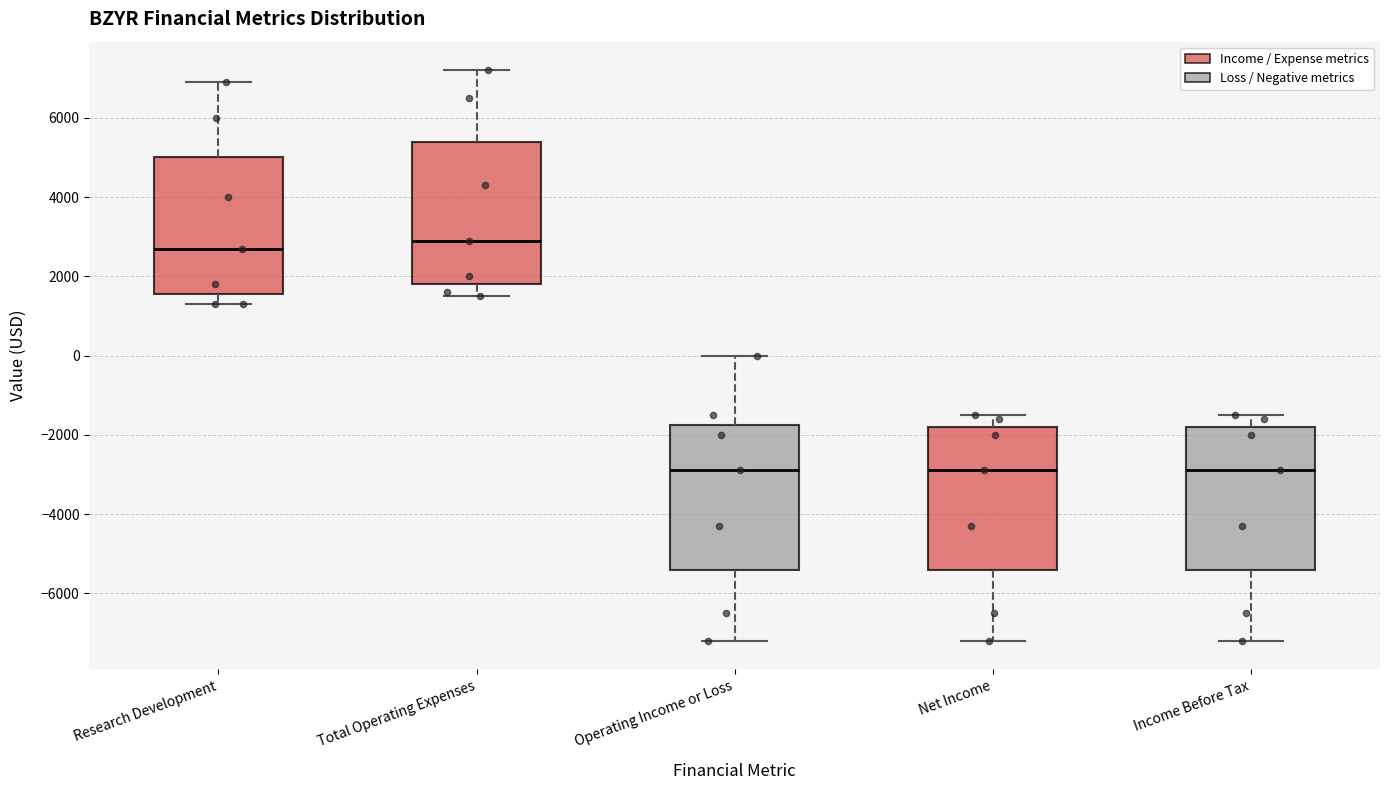

Reading left to right, read every box against the y-axis: the position of its median line, the range the box covers, and the ends of its whiskers. The values are not printed on the chart, so give them approximately, as read against the axis.

Research Development: median 2800, box 1600 to 5000, whiskers 1400 to 7000
Total Operating Expenses: median 3000, box 1800 to 5400, whiskers 1600 to 7200
Operating Income or Loss: median -2800, box -5400 to -1800, whiskers -7200 to 0
Net Income: median -2800, box -5400 to -1800, whiskers -7200 to -1400
Income Before Tax: median -2800, box -5400 to -1800, whiskers -7200 to -1400